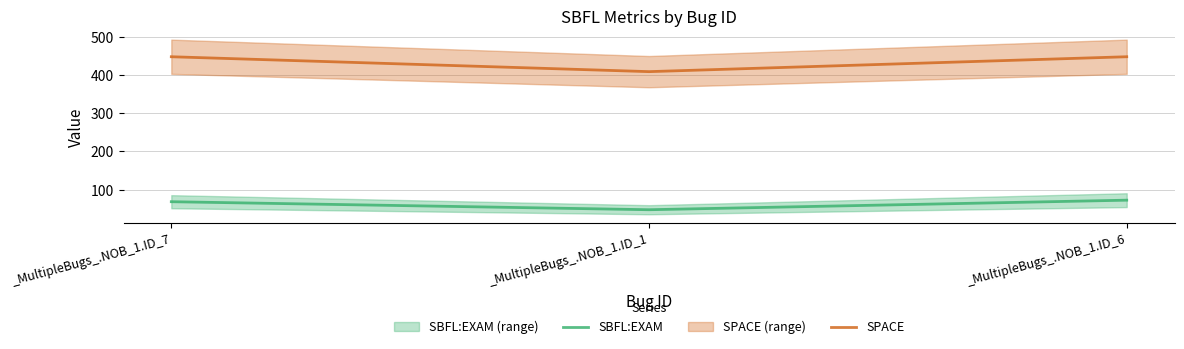

What is the average value of the SBFL:EXAM series?

62.9